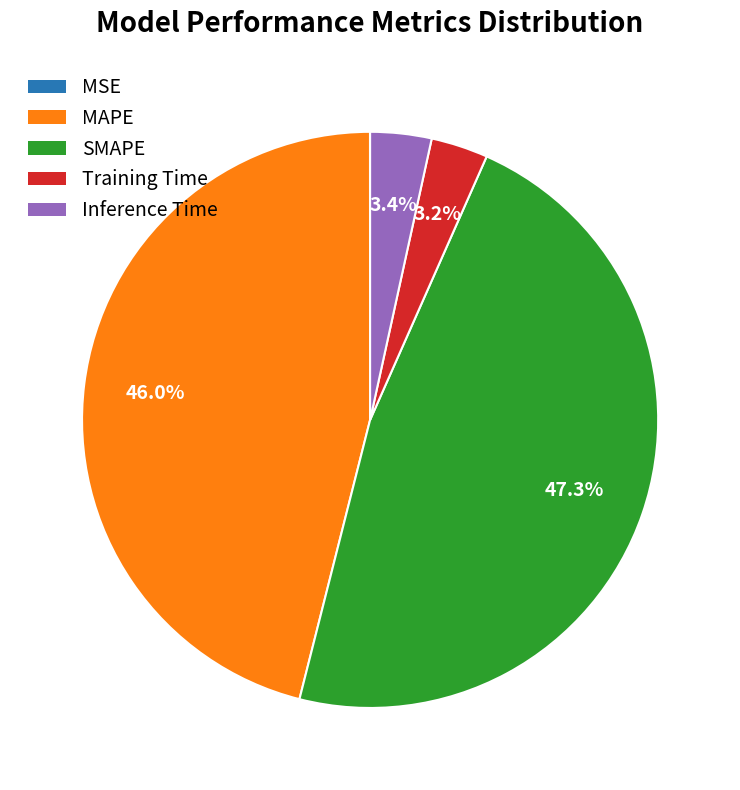

Is there a majority slice in this chart?

No